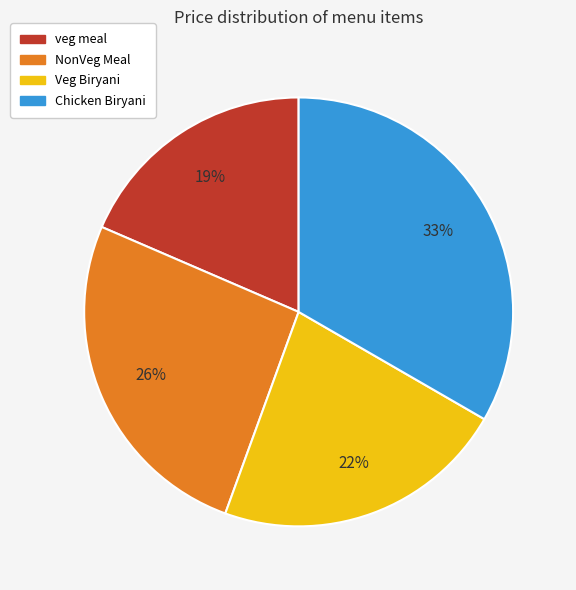

How many slices are in this pie chart?

4